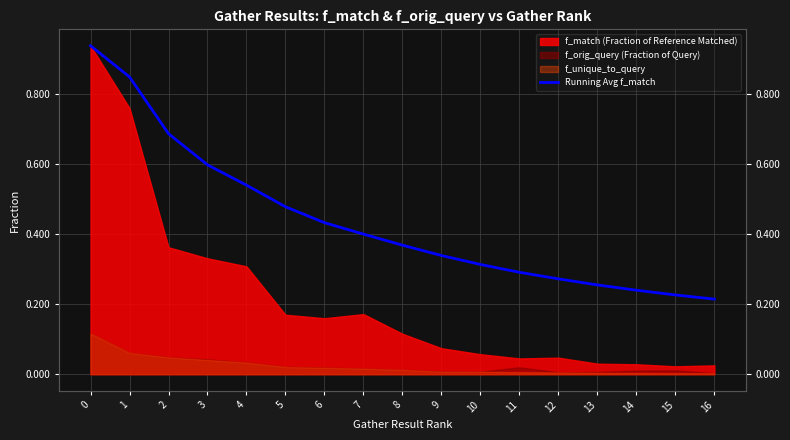

The value at 6 is 0.4. True or false?

True